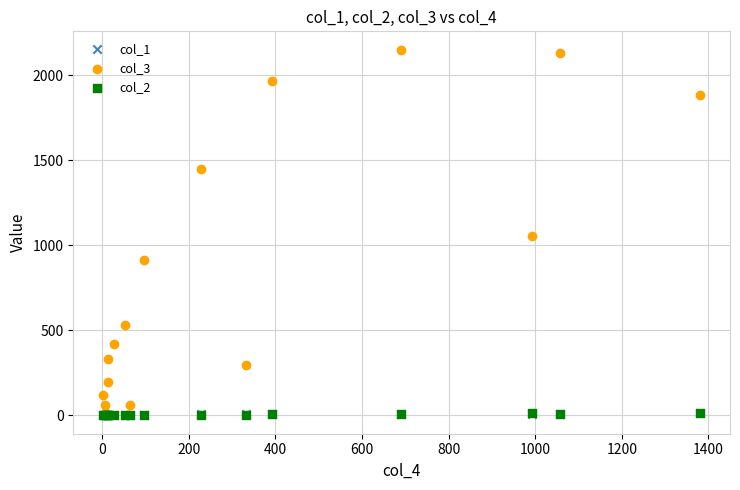

What are all the series names shown in the legend?

col_1, col_3, col_2